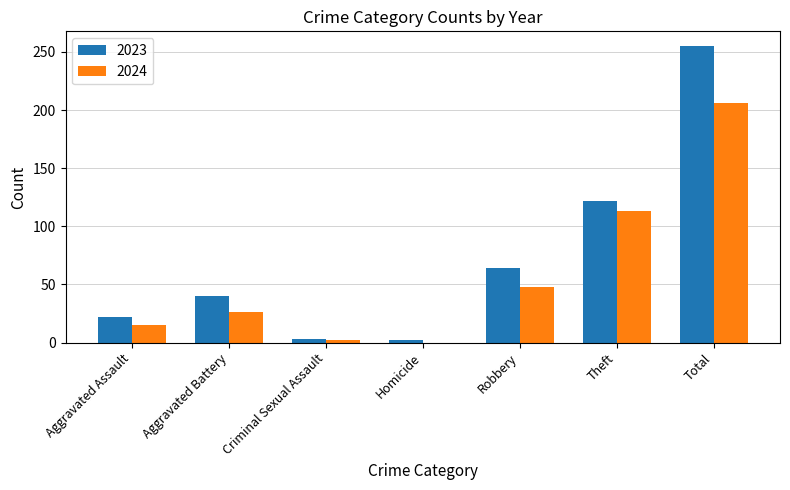

Which category has the highest value in the 2024 series?

Total